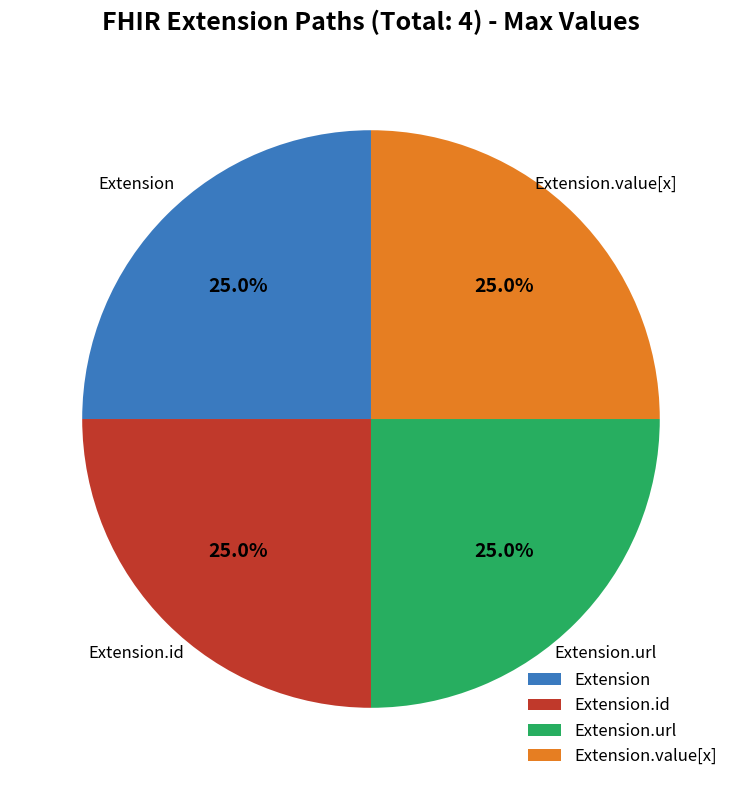

How many segments does this pie chart have?

4